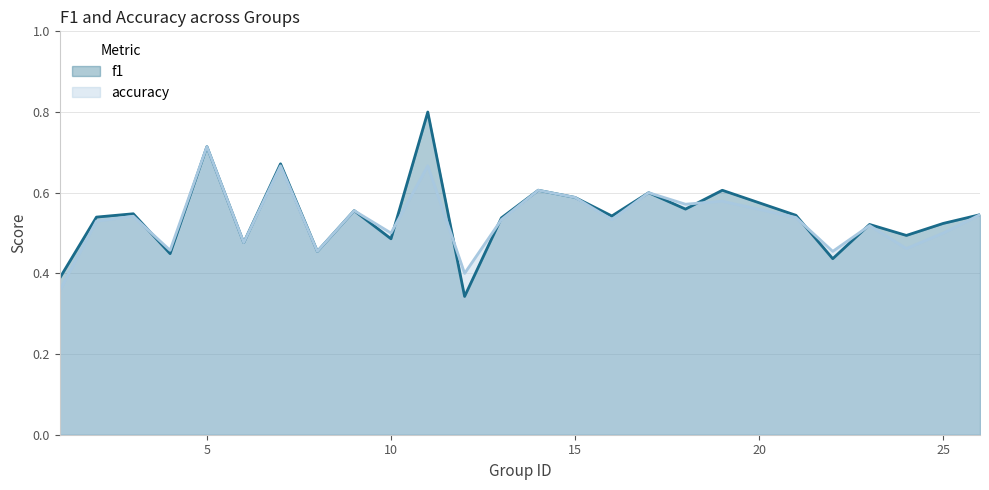

What is the total value across all series at 5?

1.4